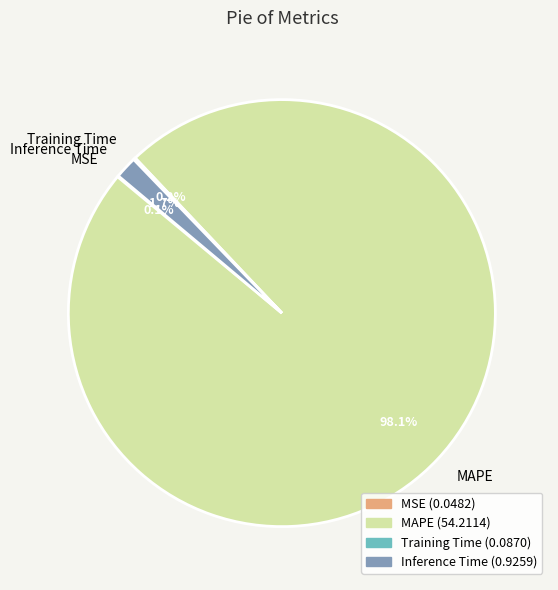

Which slice represents more than half of the pie?

MAPE